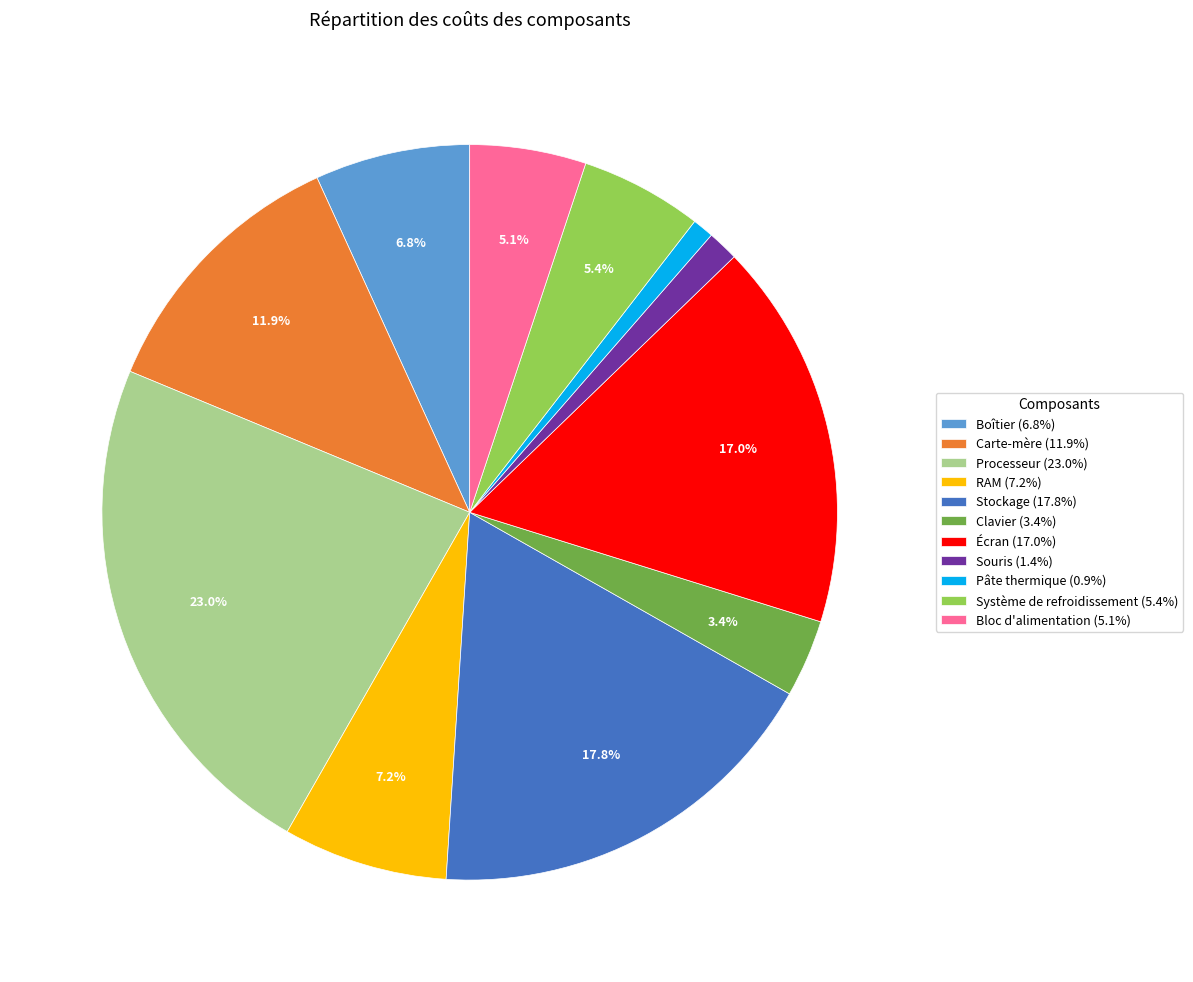

Combined, what portion of the pie is Processeur and RAM?

30.2%